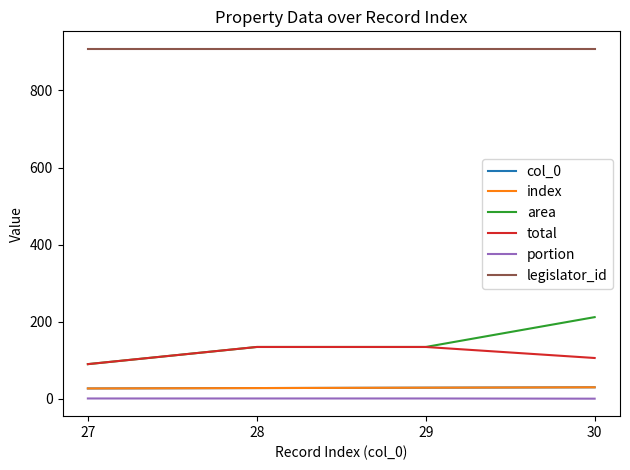

At which category is the sum across all series the highest?

30